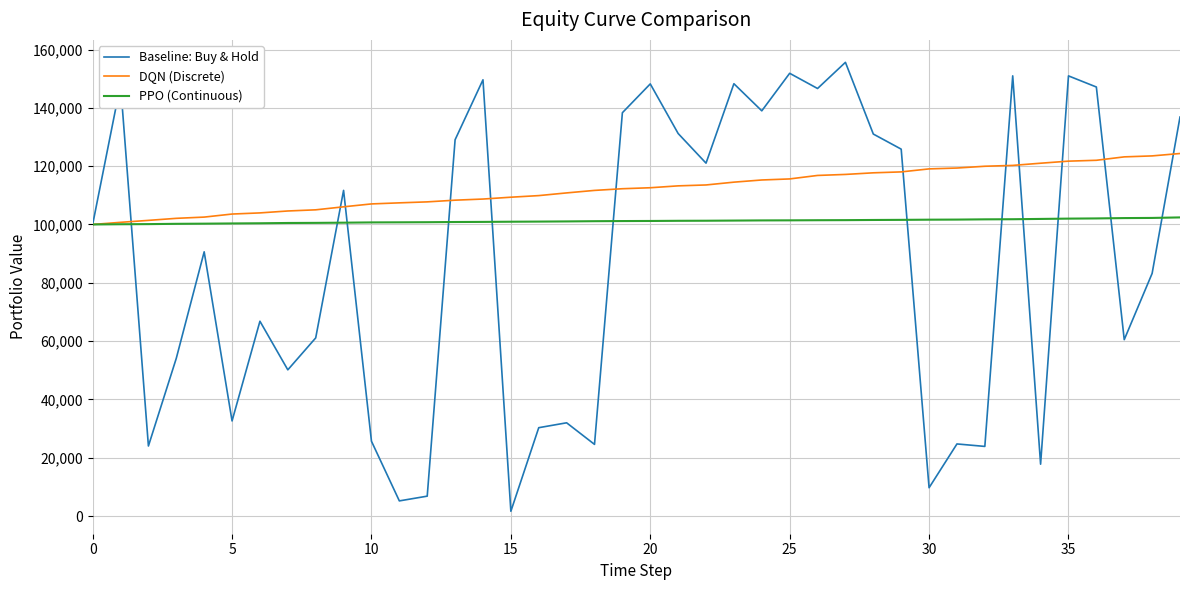

What is the greatest value displayed?

155613.9